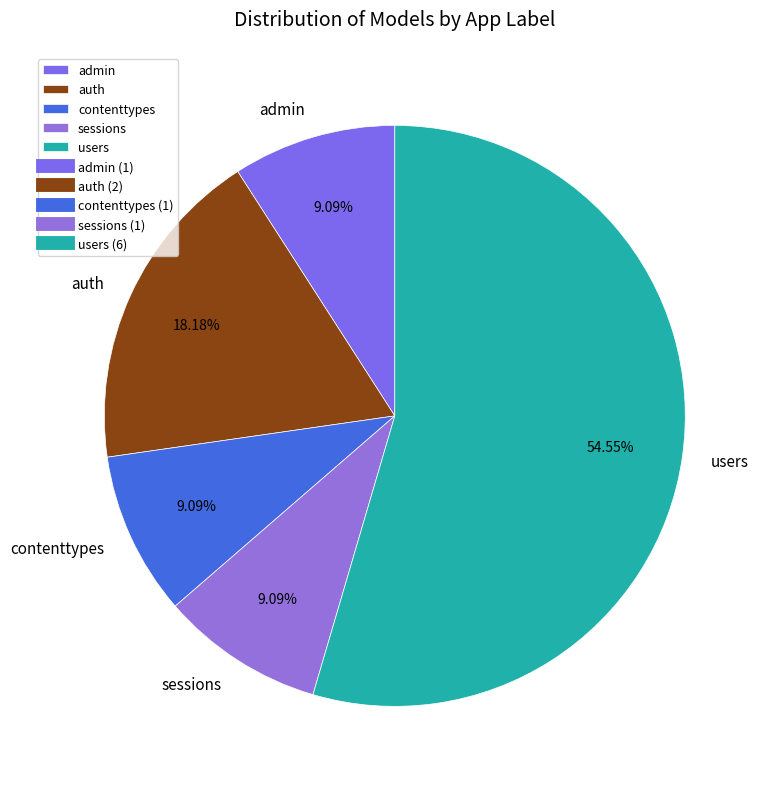

What is the largest slice in the pie chart?

users